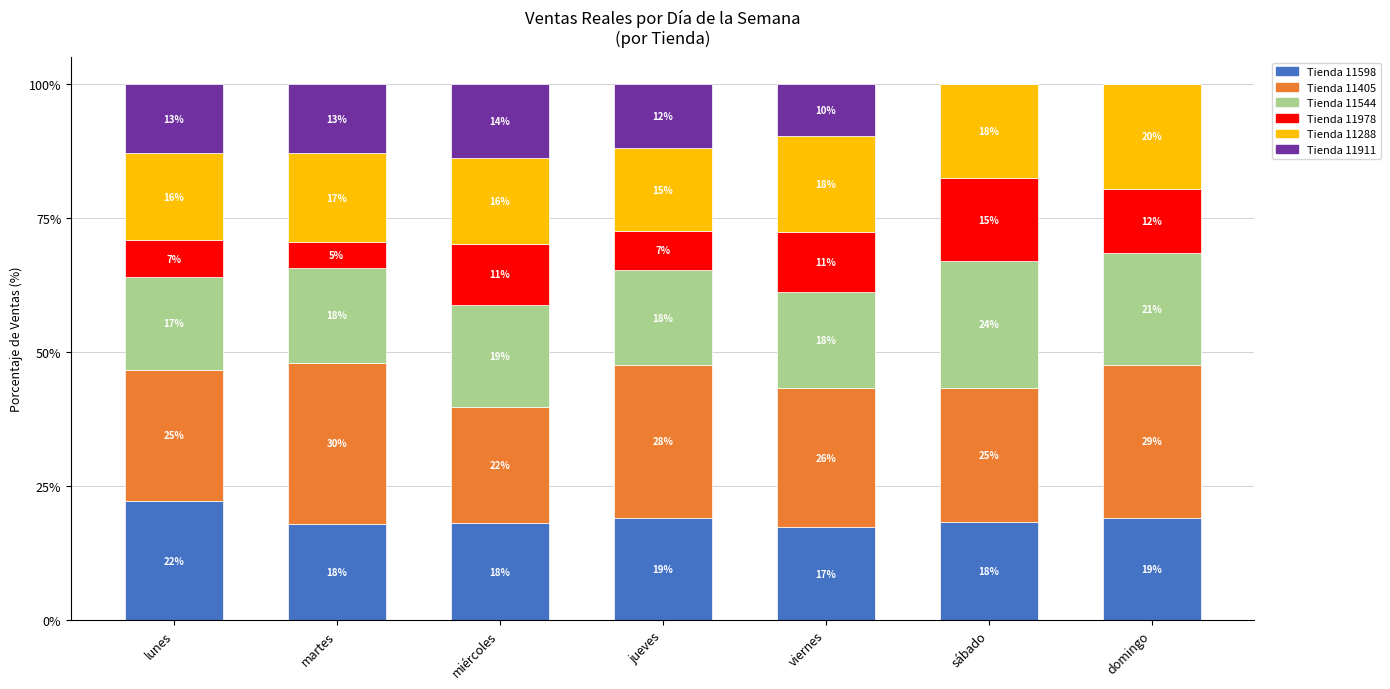

Are the bars grouped side by side (vs. stacked)?

No